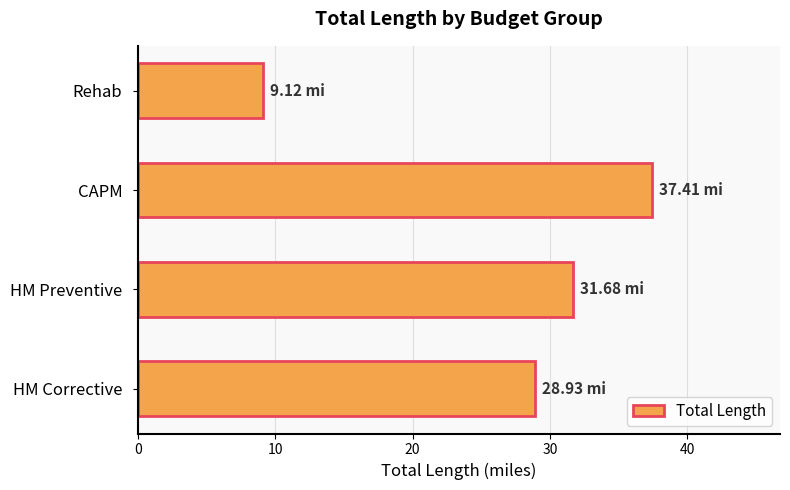

Which label corresponds to the largest value in the chart?

CAPM